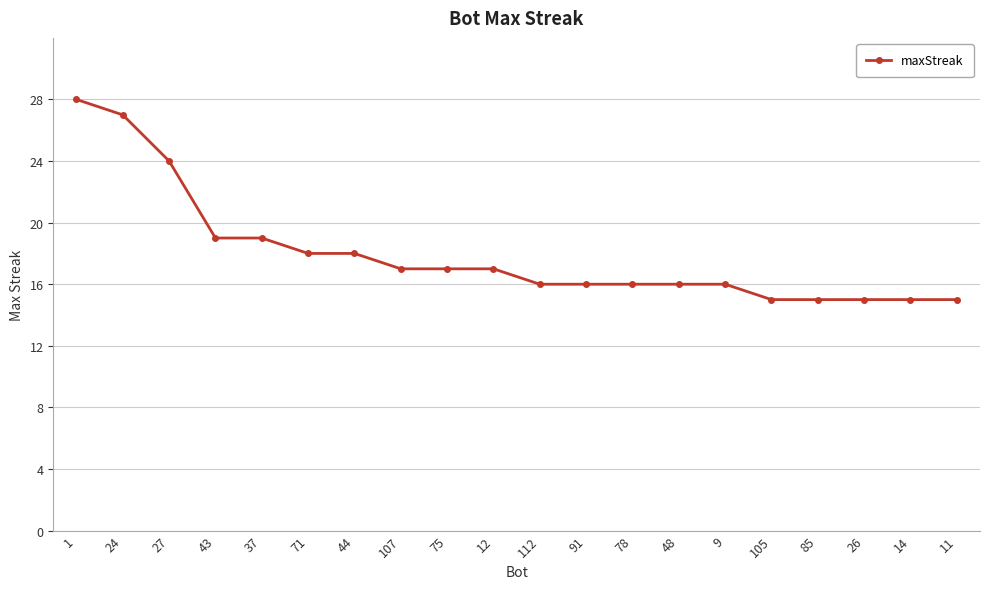

Reading right to left, what are all the values shown in this chart?

15	15	15	15	15	16	16	16	16	16	17	17	17	18	18	19	19	24	27	28